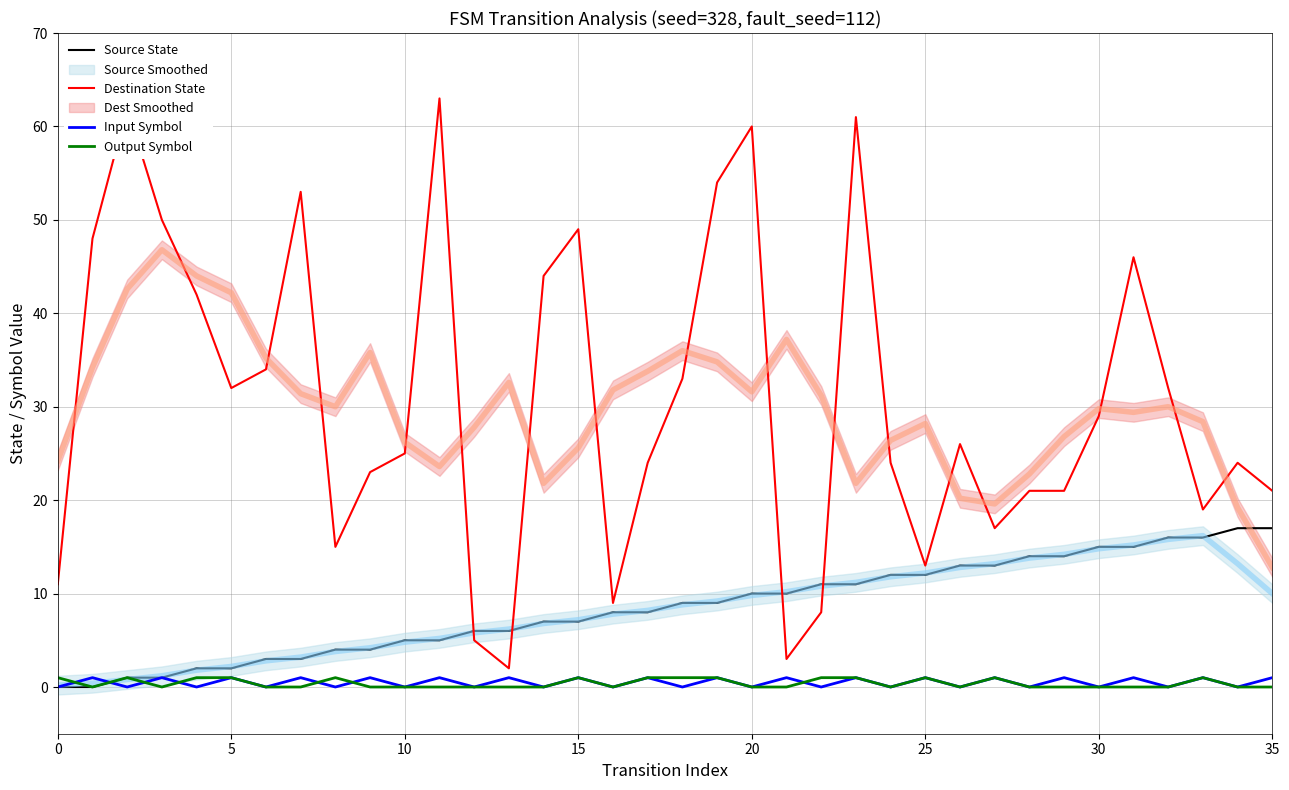

What is the difference between the maximum and minimum values in the Output Symbol series?

1